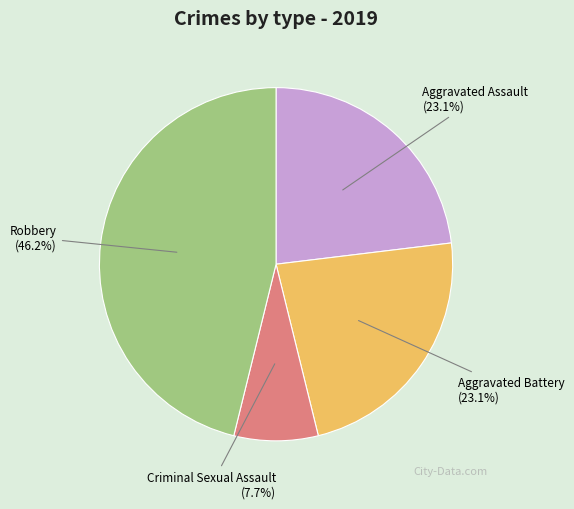

Which slice is the smallest?

Criminal Sexual Assault